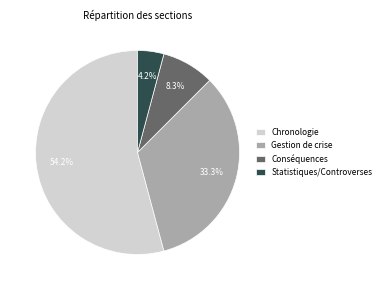

Which category has the smallest portion of the pie?

Statistiques/Controverses